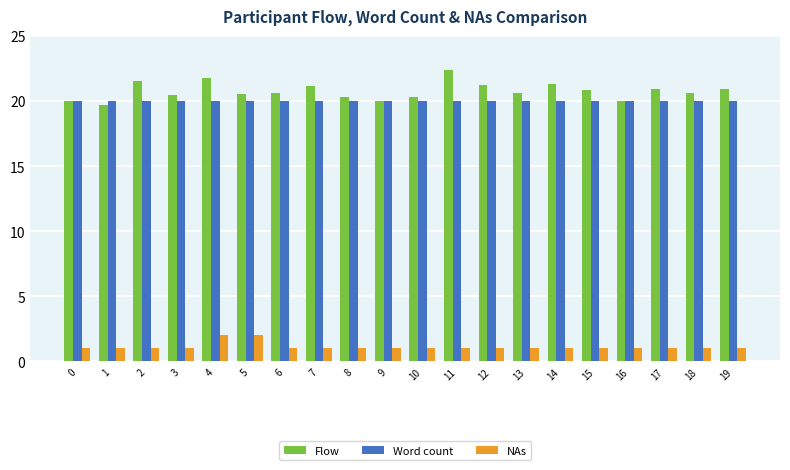

What is the difference between the maximum and minimum values in the Flow series?

2.7